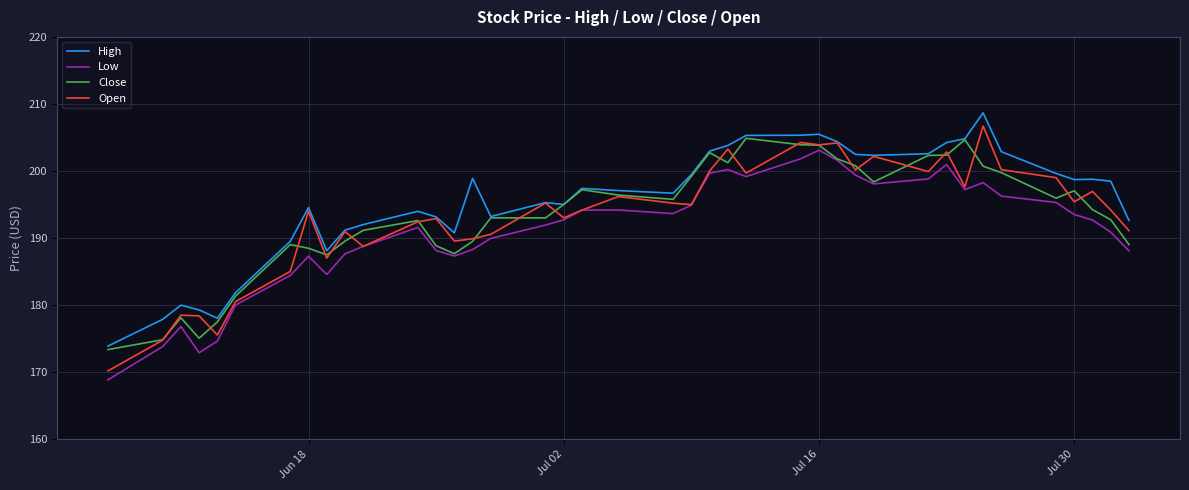

True or false: Low and High cross at least once.

False